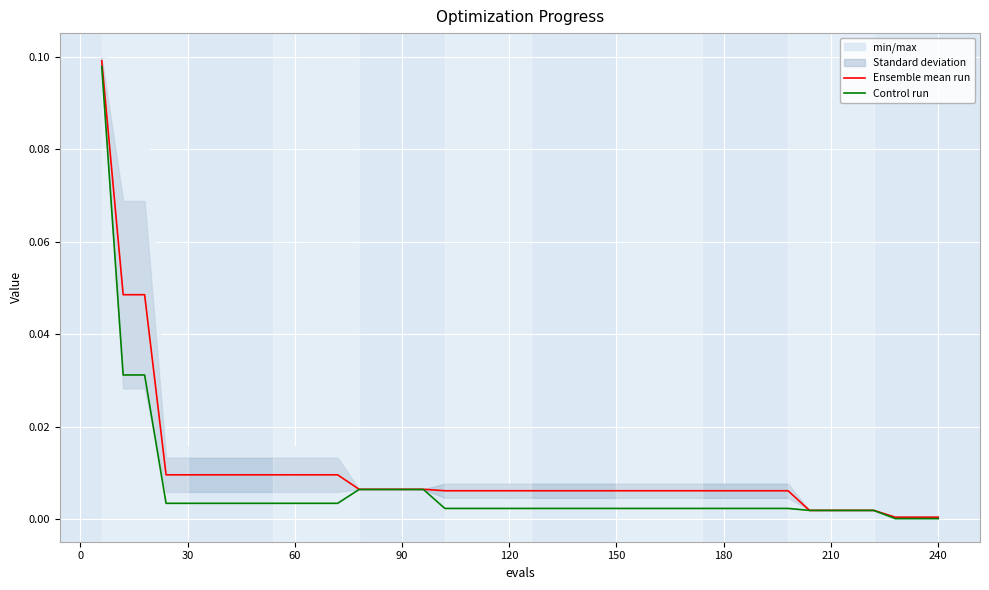

True or false: Ensemble mean run and Control run cross at least once.

False